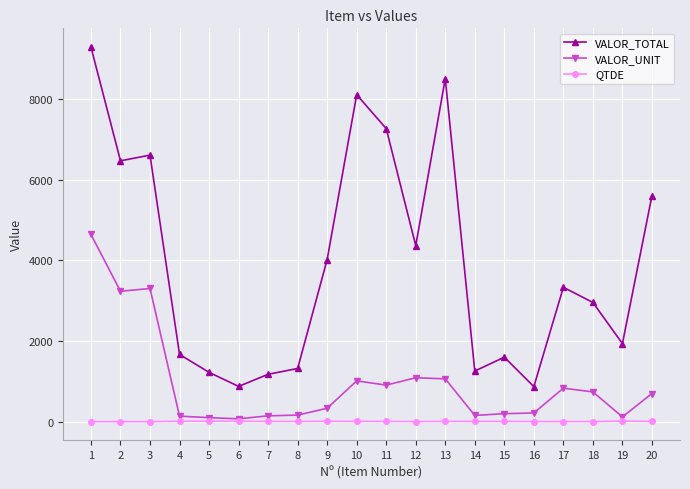

Which series has the widest spread of values?

VALOR_TOTAL